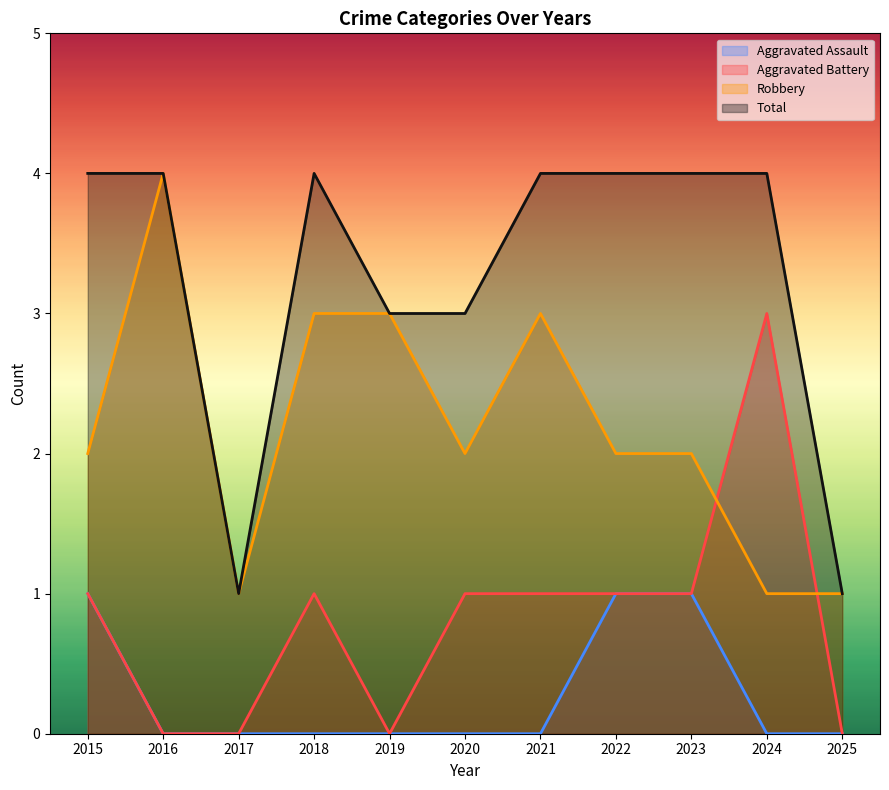

Rank the categories by Robbery value from lowest to highest.

2017, 2024, 2025, 2015, 2020, 2022, 2023, 2018, 2019, 2021, 2016